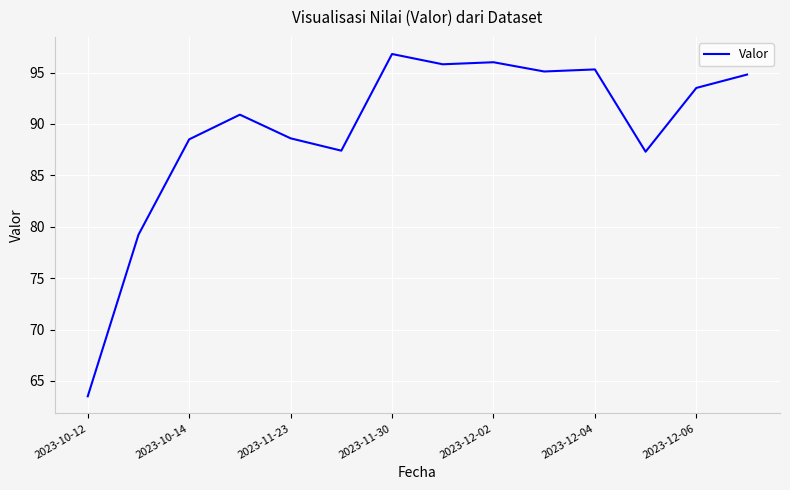

What is the minimum value shown in the chart?

63.5